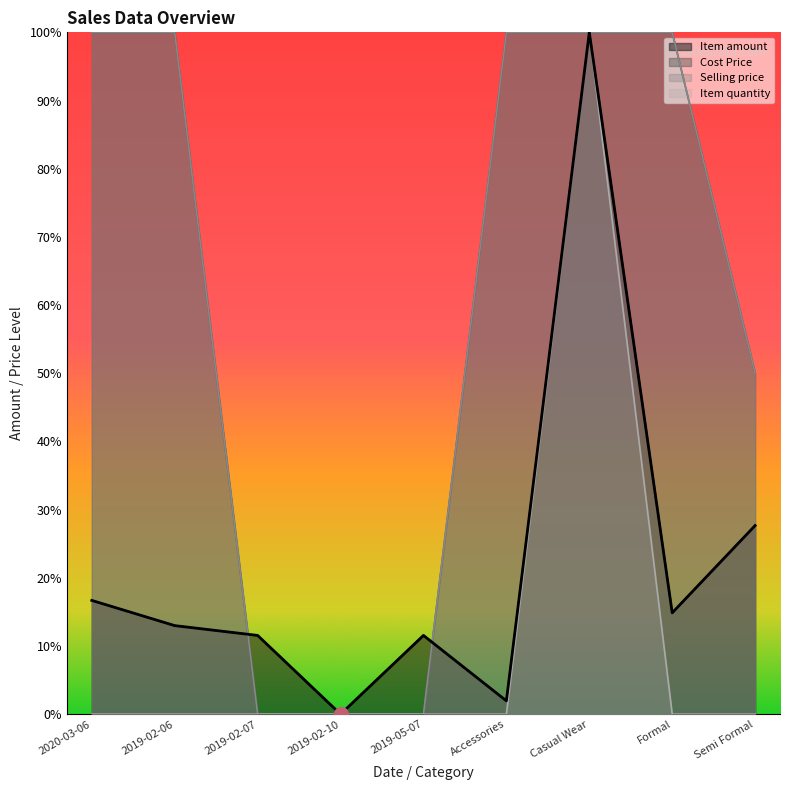

The Item amount series shows 20.0 at 2019-02-07. True or false?

False